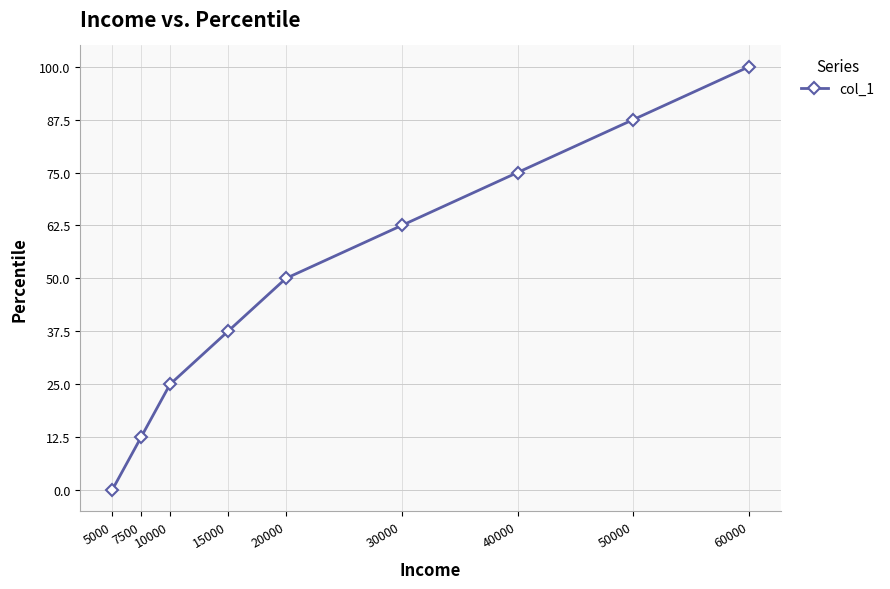

Reading left to right, extract all data points from this chart.

5000=0.0	7500=12.5	10000=25.0	15000=37.5	20000=50.0	30000=62.5	40000=75.0	50000=87.5	60000=100.0